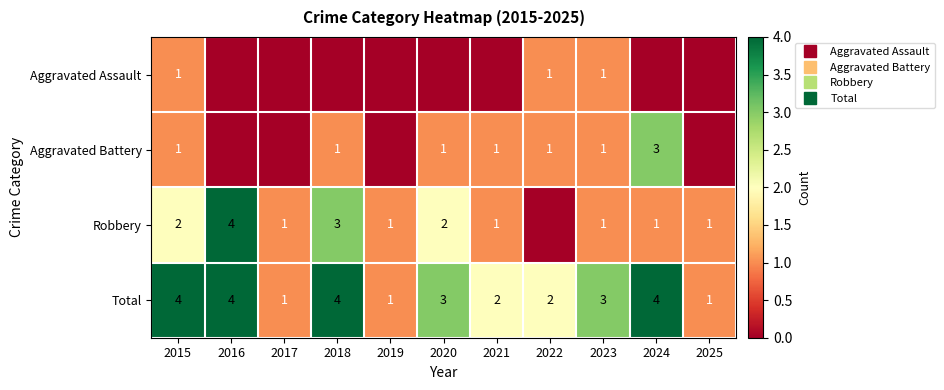

List the labels in order of Robbery value, largest first.

2016, 2018, 2015, 2020, 2017, 2019, 2021, 2023, 2024, 2025, 2022